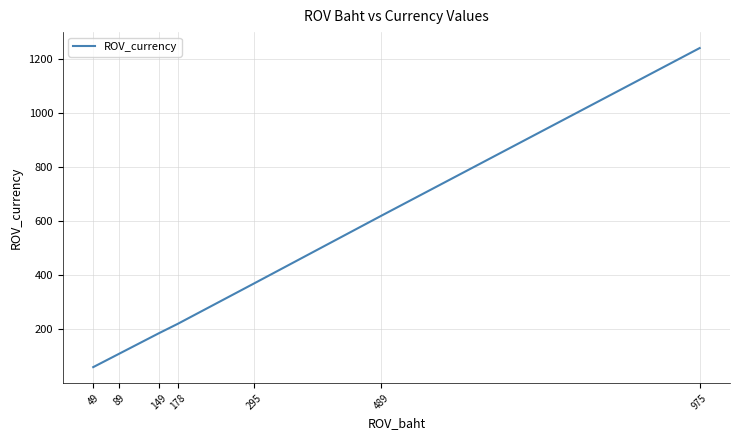

How many lines are shown in the chart?

1